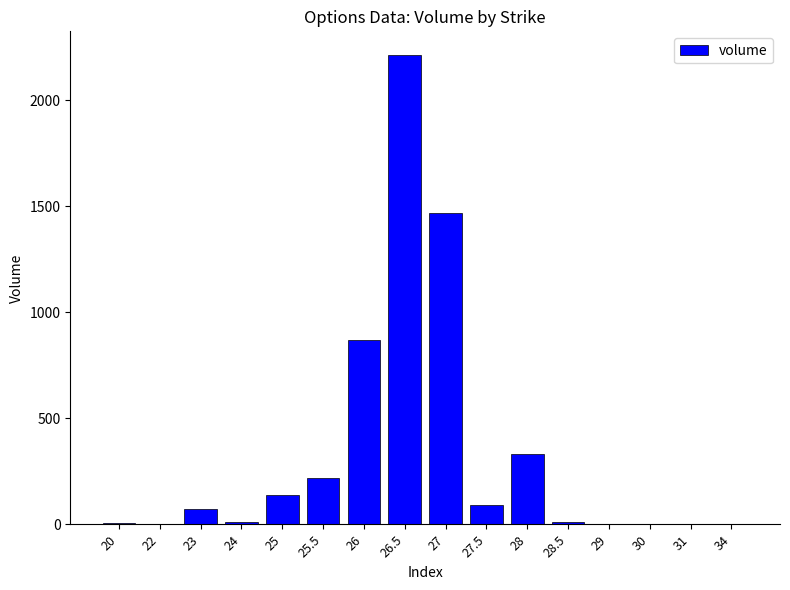

What is the greatest value displayed?

2215